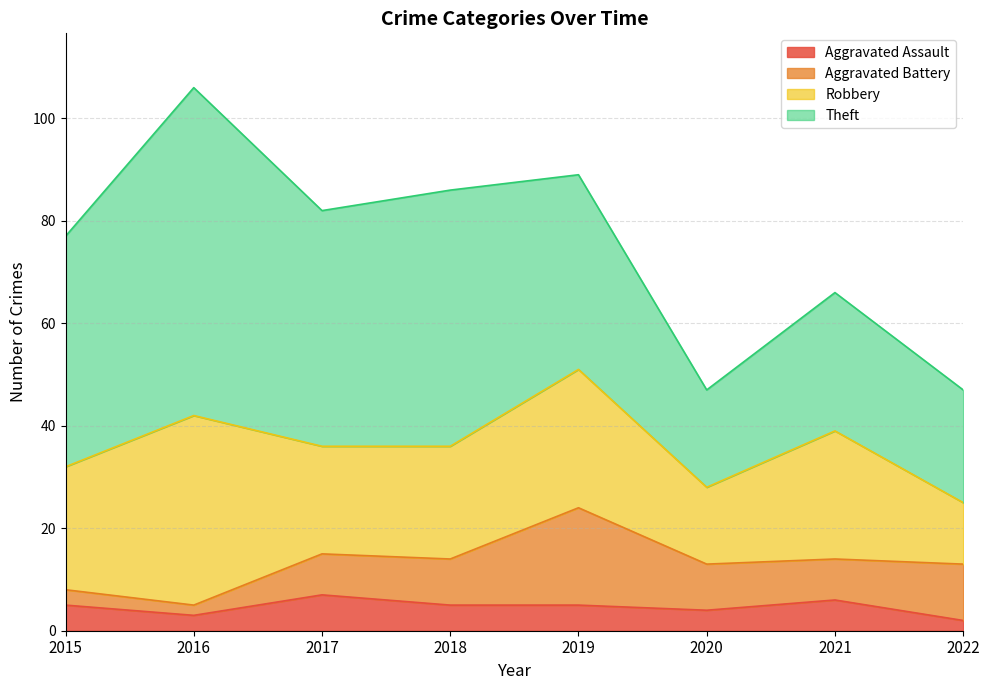

What is the highest value of the Theft series?

64